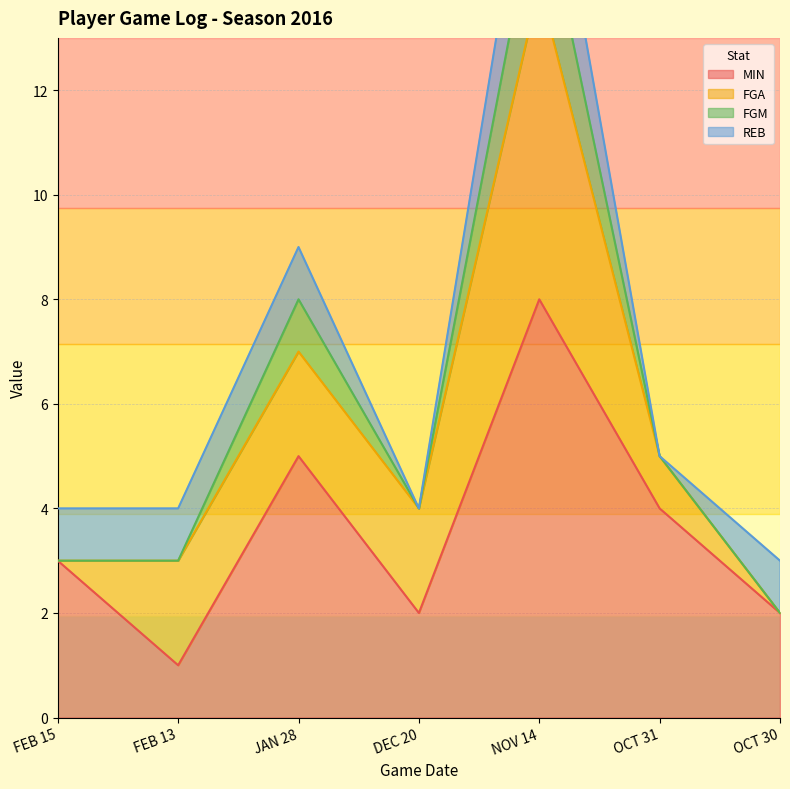

How many data points in MIN are above 3?

3